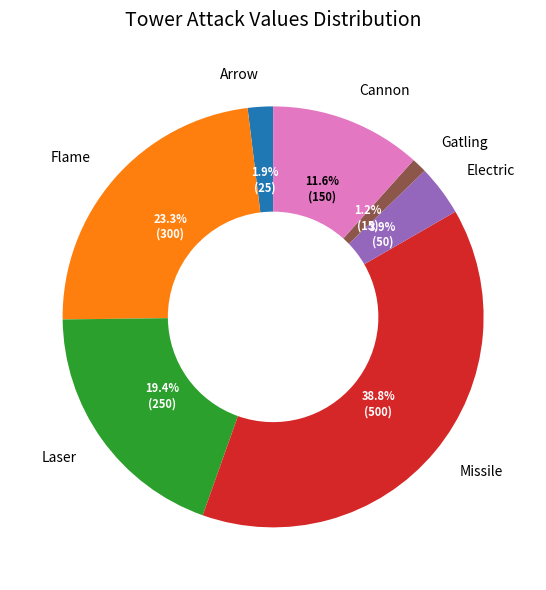

Is there any slice that represents more than half of the pie?

No